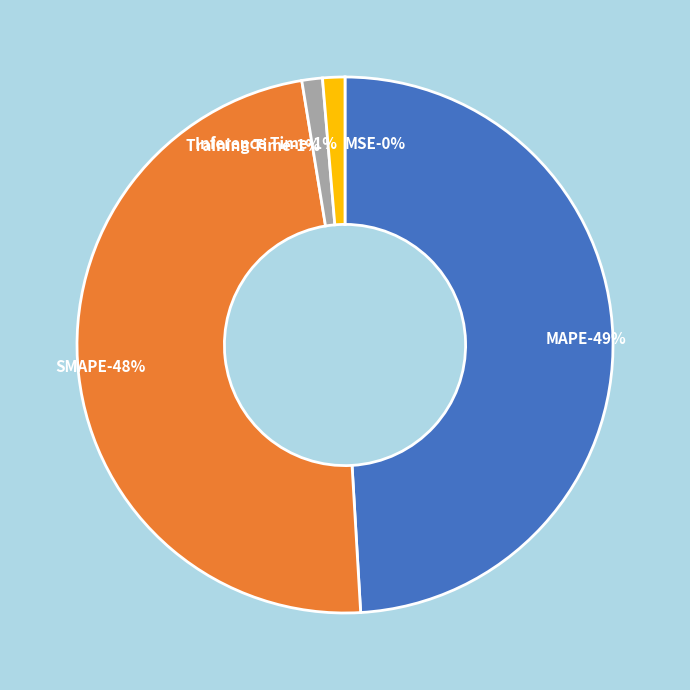

To the nearest percent, what is the average slice percentage?

20%